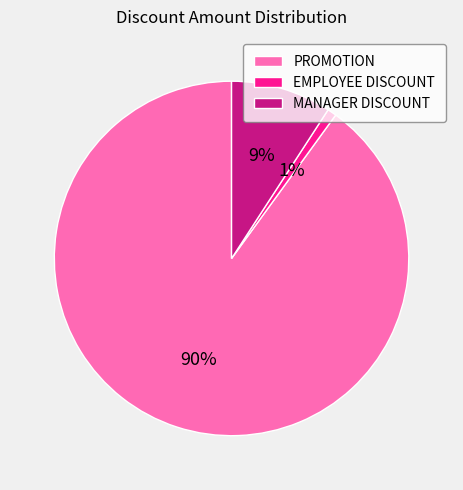

Combined, do PROMOTION and MANAGER DISCOUNT account for over 50%?

Yes